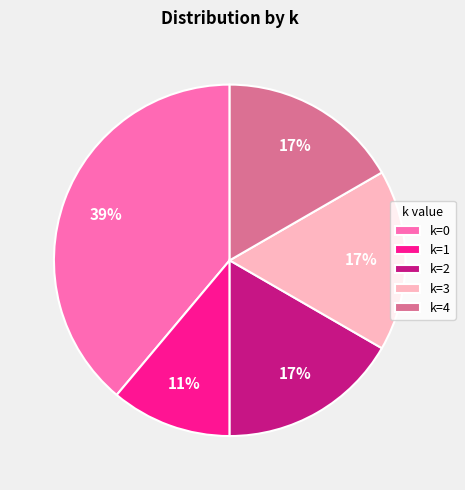

To the nearest percent, what is the combined percentage of k=1 and k=3?

28%